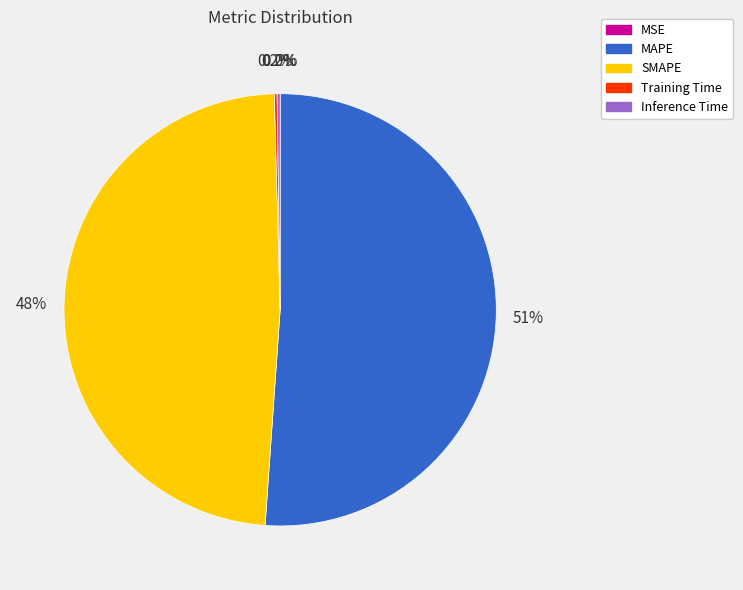

To the nearest percent, what percentage of the pie is MAPE?

51%